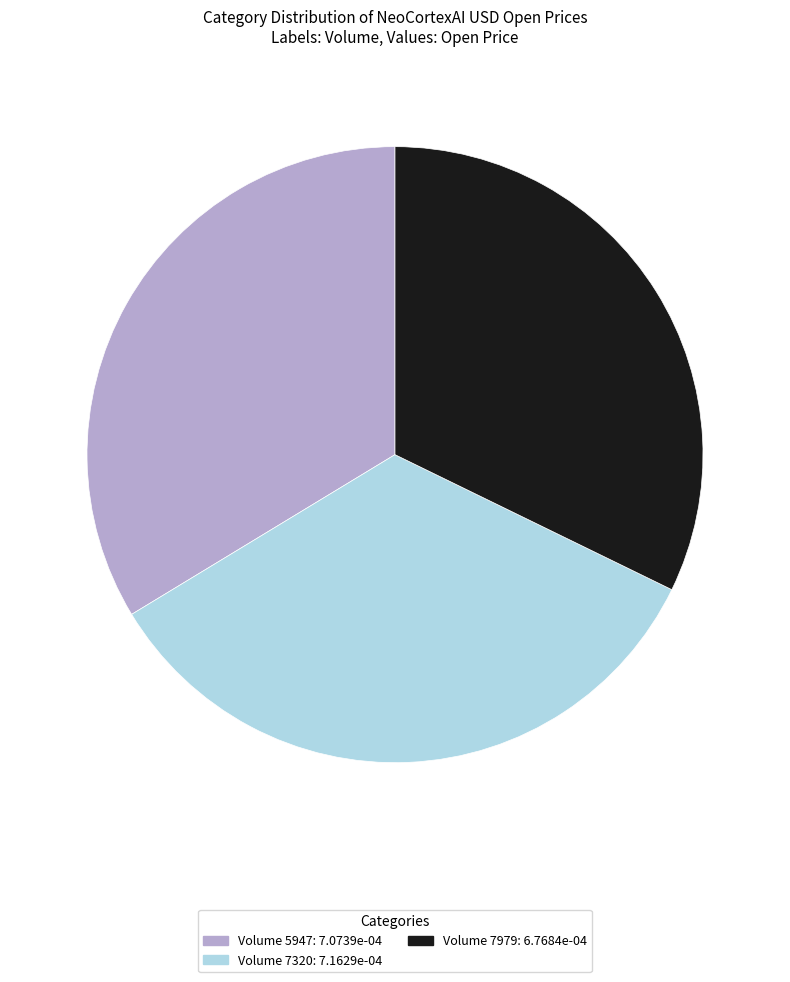

Does any single category account for the majority?

No